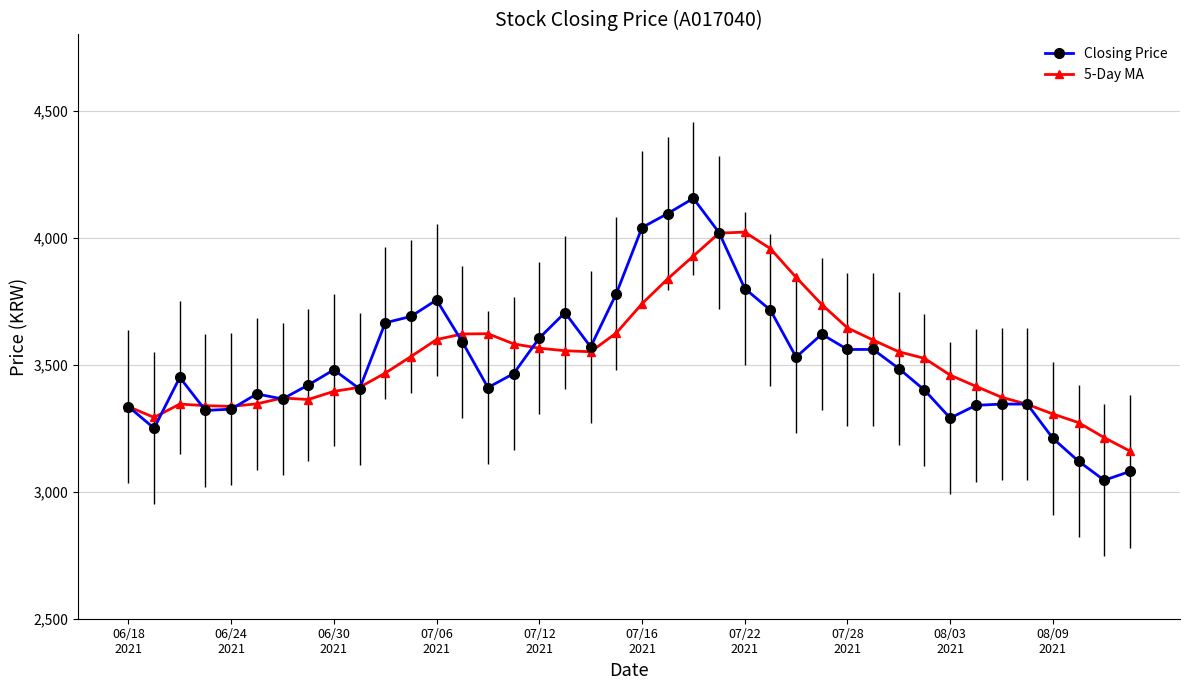

What is the value of the Closing Price point at the 14th from the left?

3590.0